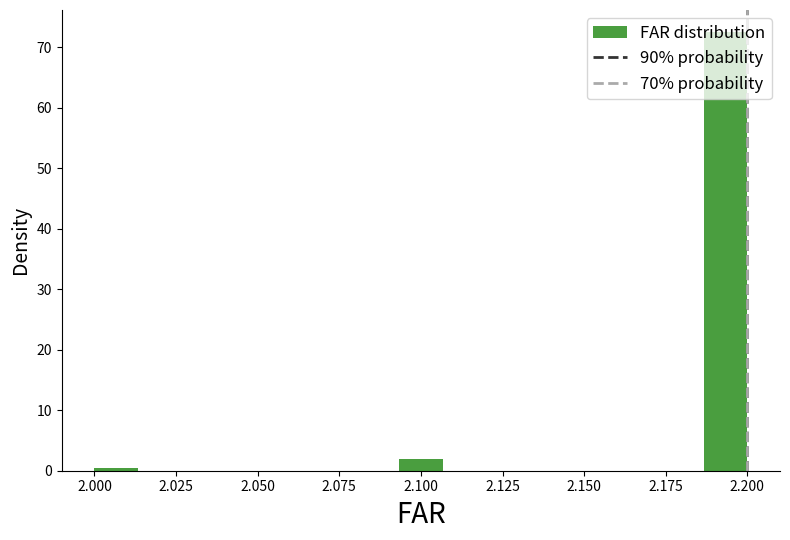

Around what value on the x-axis is the tallest bar? Give the approximate position of its centre, as read against the axis.

2.195